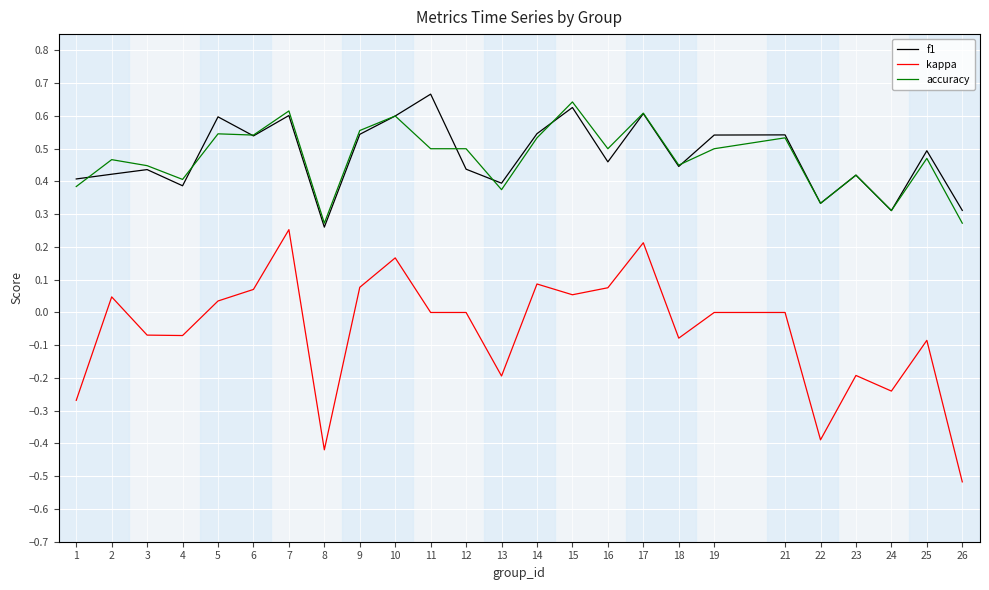

Which category has the lowest value across all series?

26